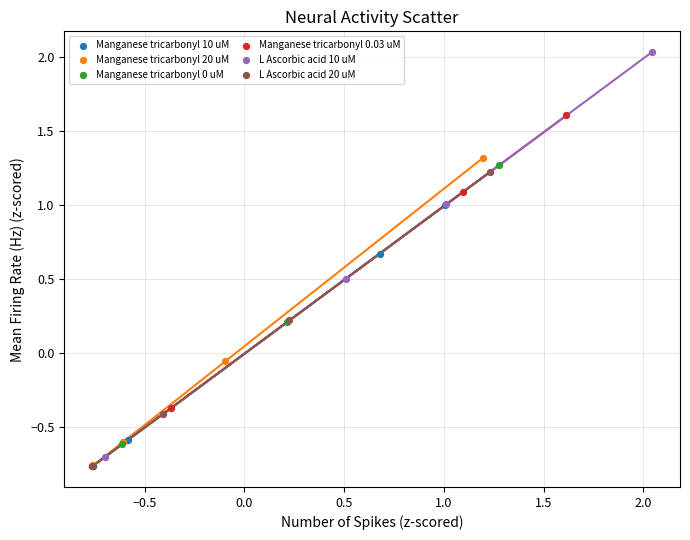

Which series contains the highest Y value?

L Ascorbic acid 10 uM